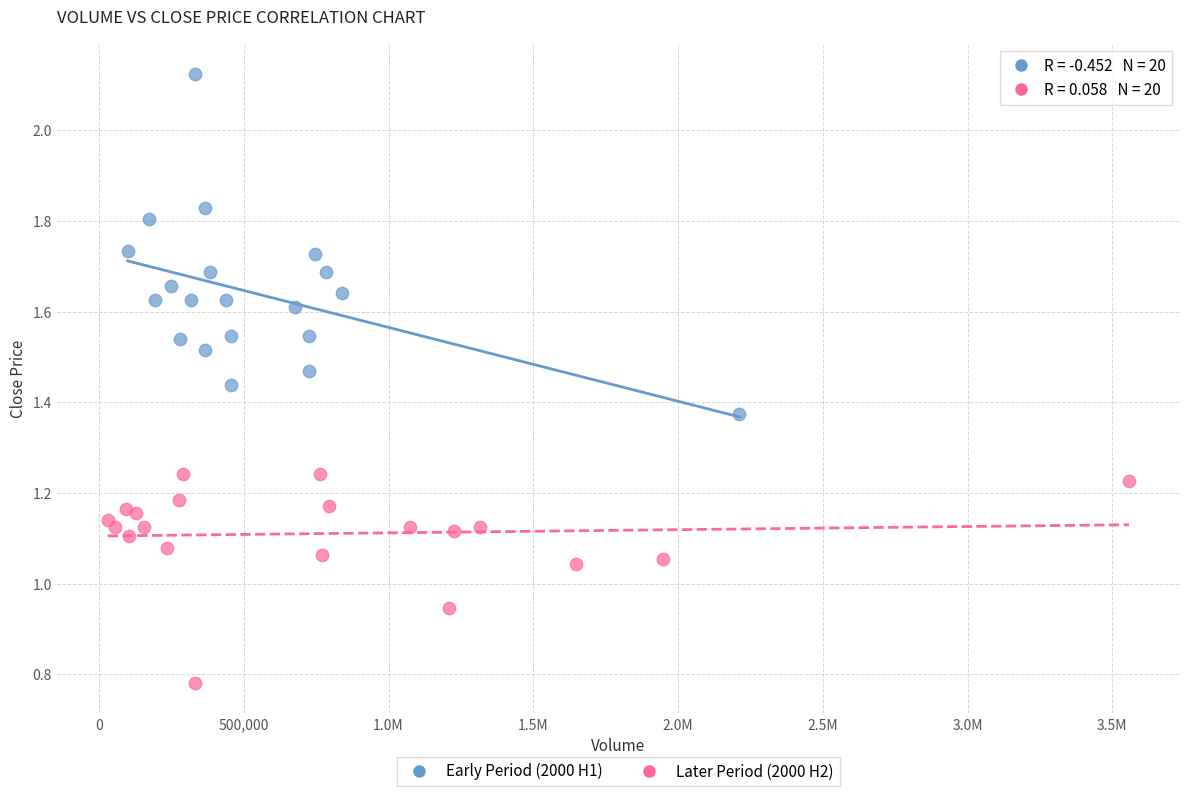

Which series has the largest Y range (max minus min)?

Early Period (2000 H1)